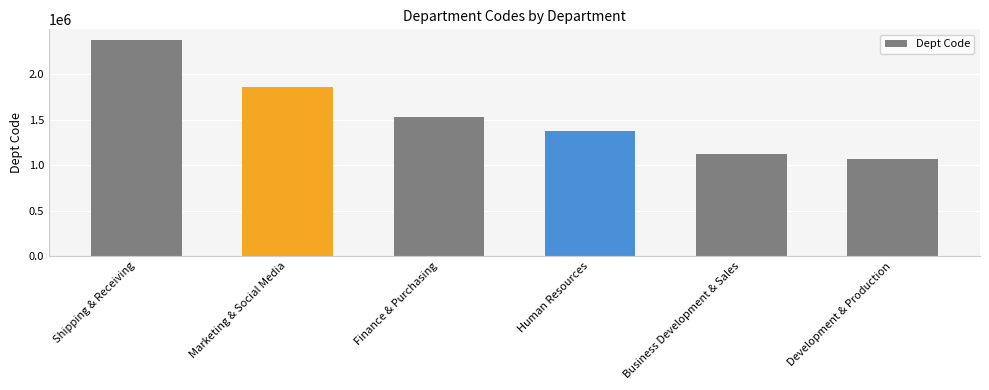

Read the value at Finance & Purchasing, to the nearest 50.

1534050